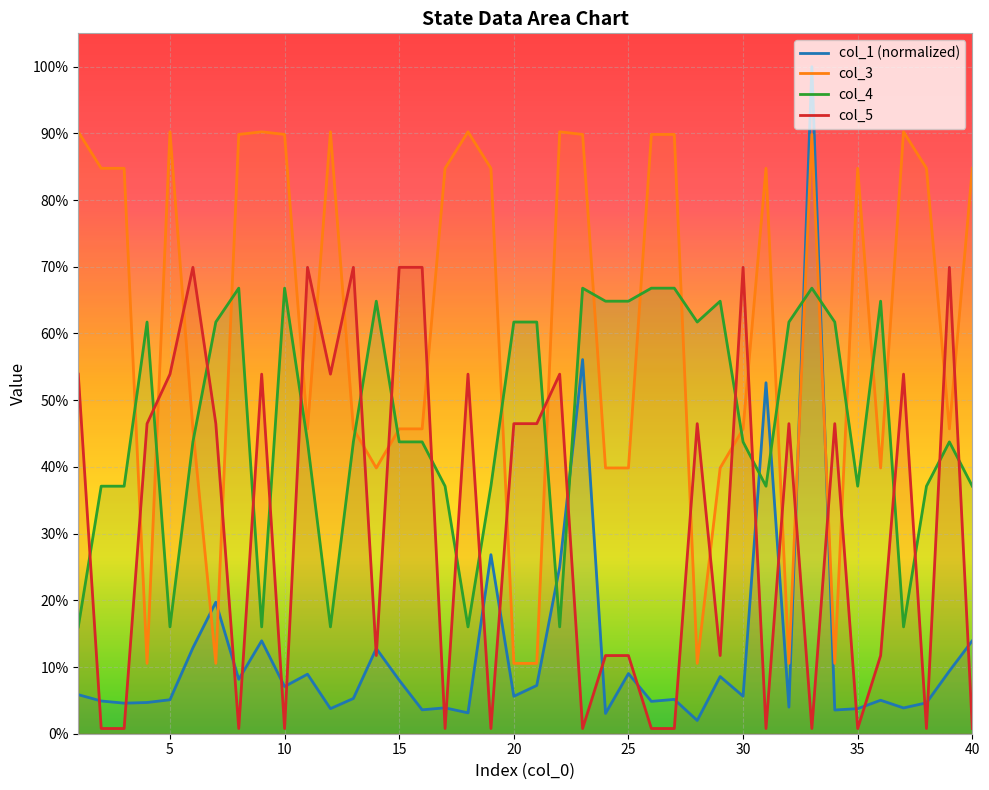

True or false: col_3 has a value of 0.8 at 19.

True